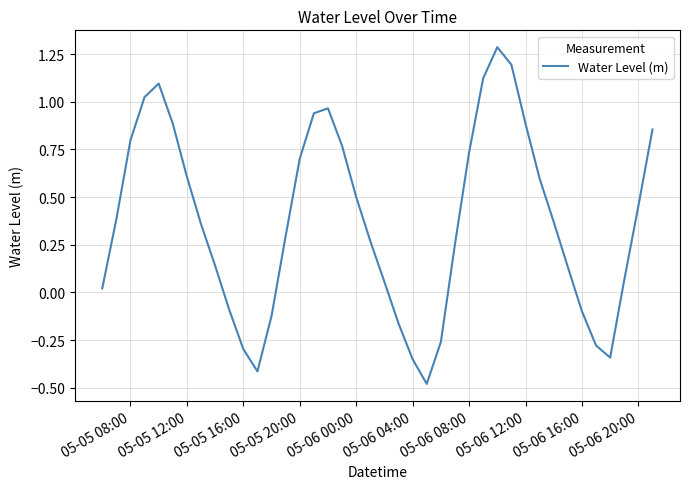

What is the difference between the maximum and minimum values?

1.8